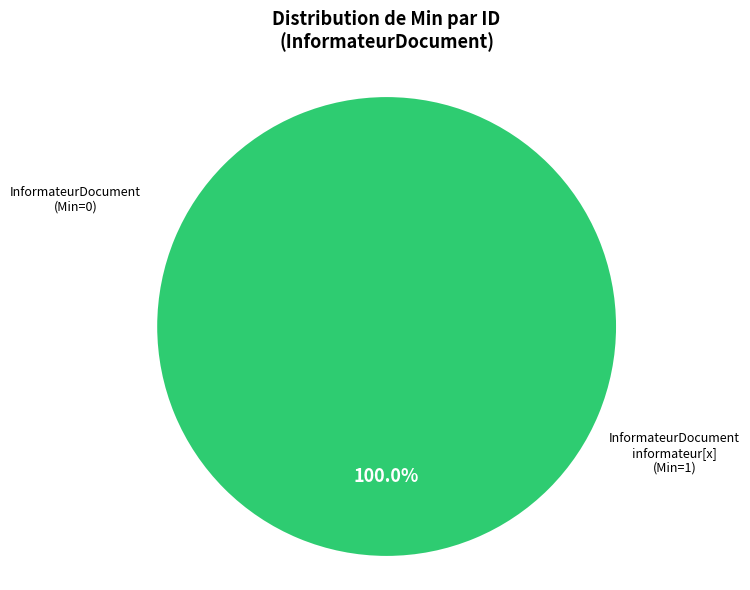

Does InformateurDocument.informateur[x] represent more than half of the total?

Yes